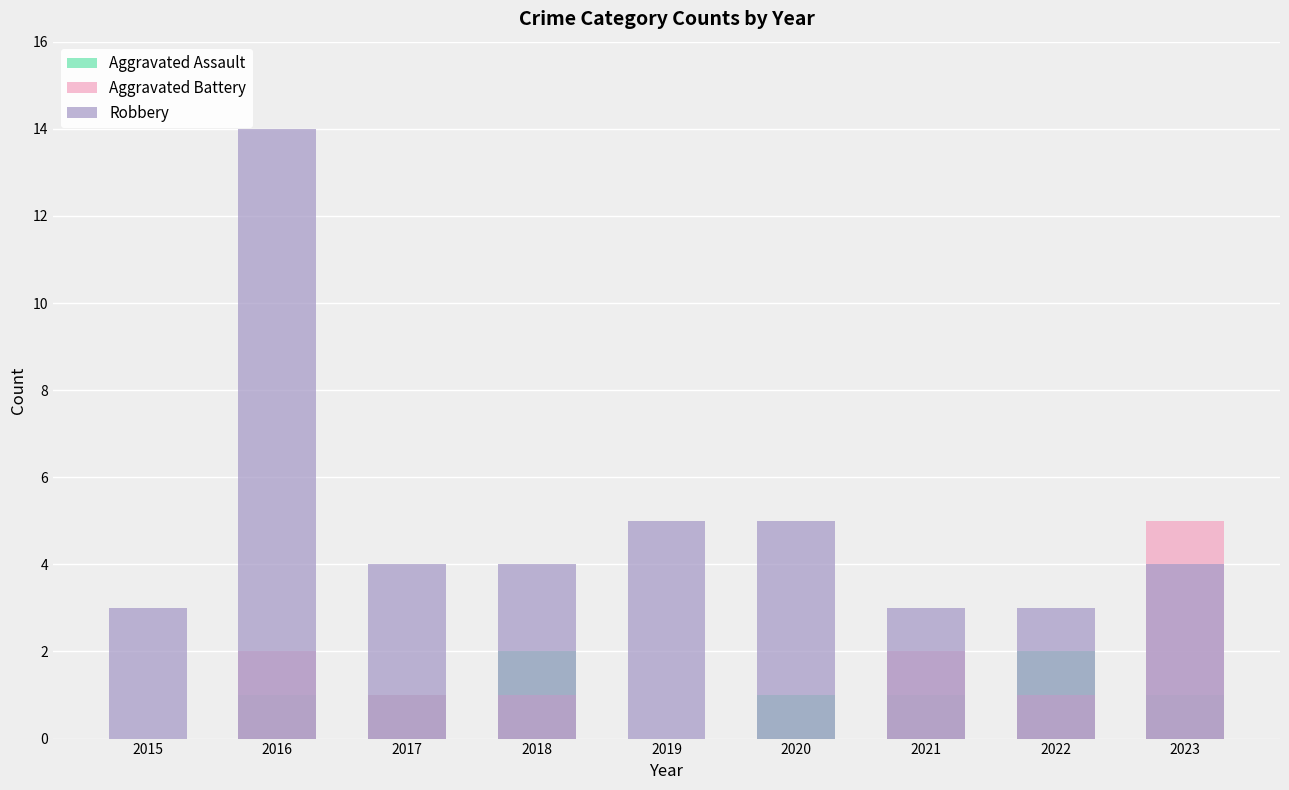

Does the chart contain any negative values?

No